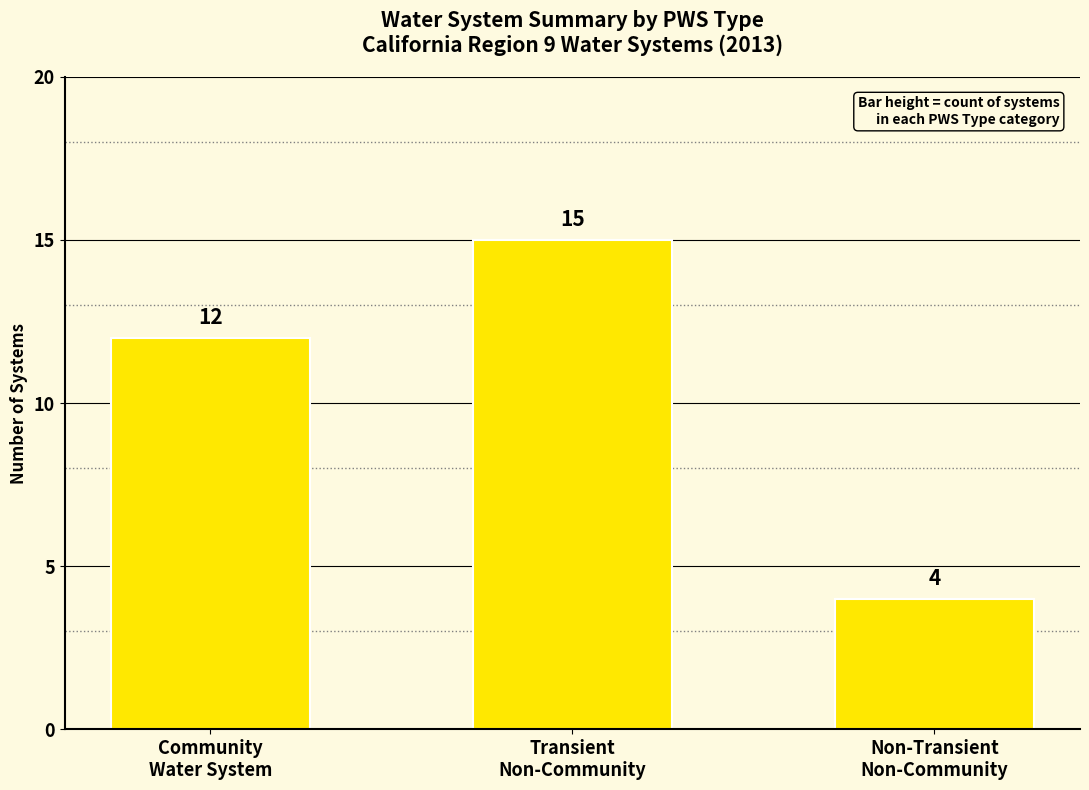

Is it true that the value at Transient
Non-Community is 8?

False